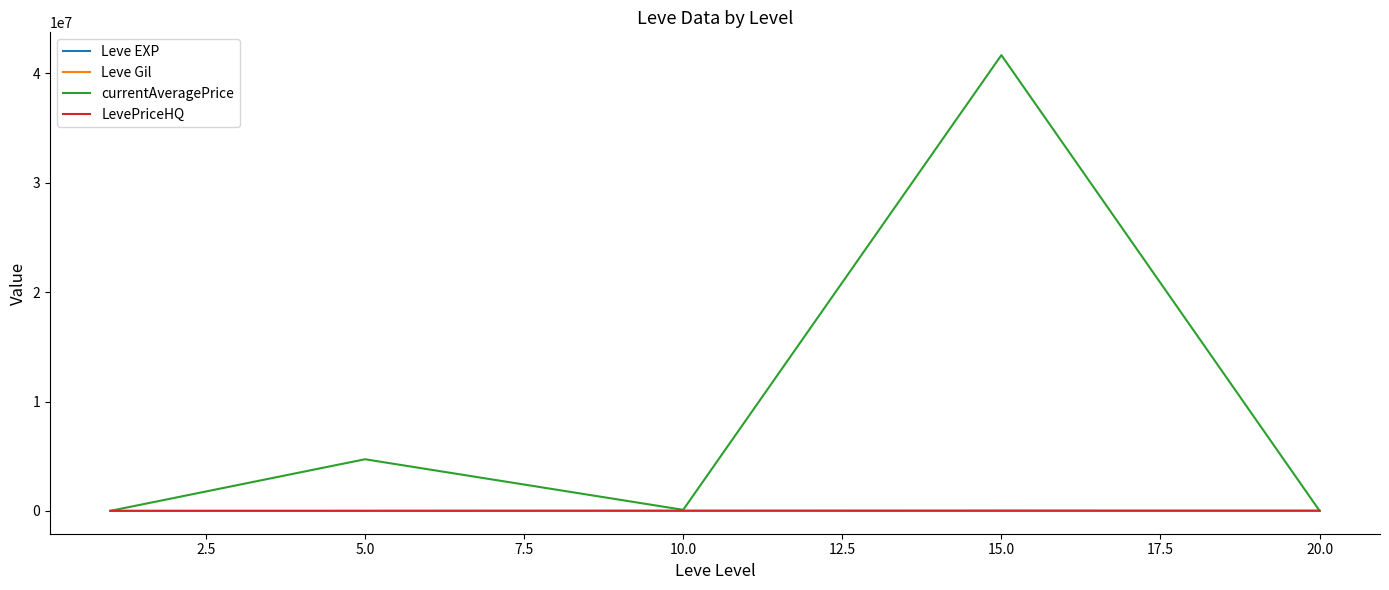

Which series has the largest range (max minus min)?

currentAveragePrice